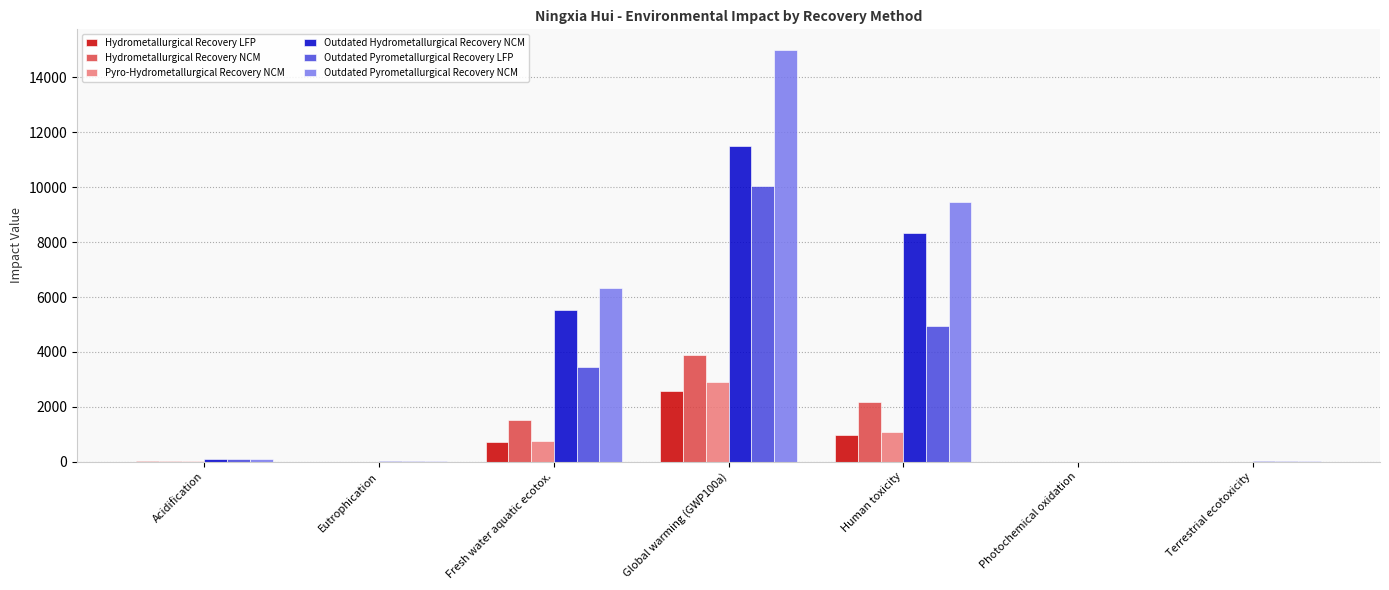

What is the sum of all Hydrometallurgical Recovery NCM values?

7611.5